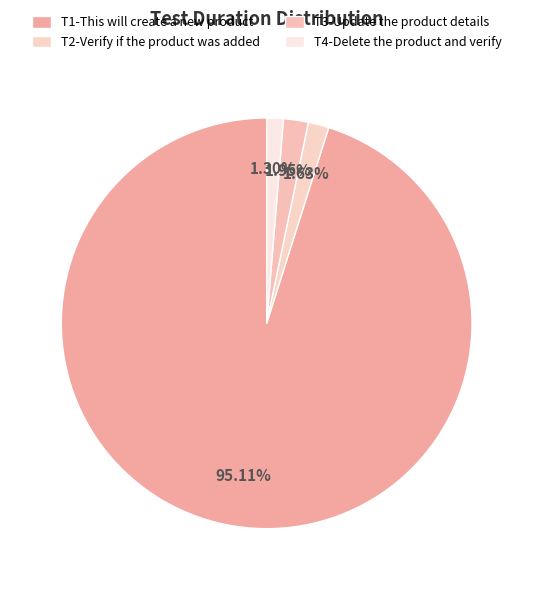

To the nearest percent, what is the combined percentage of T2-Verify if the product was added and T3-Update the product details?

4%